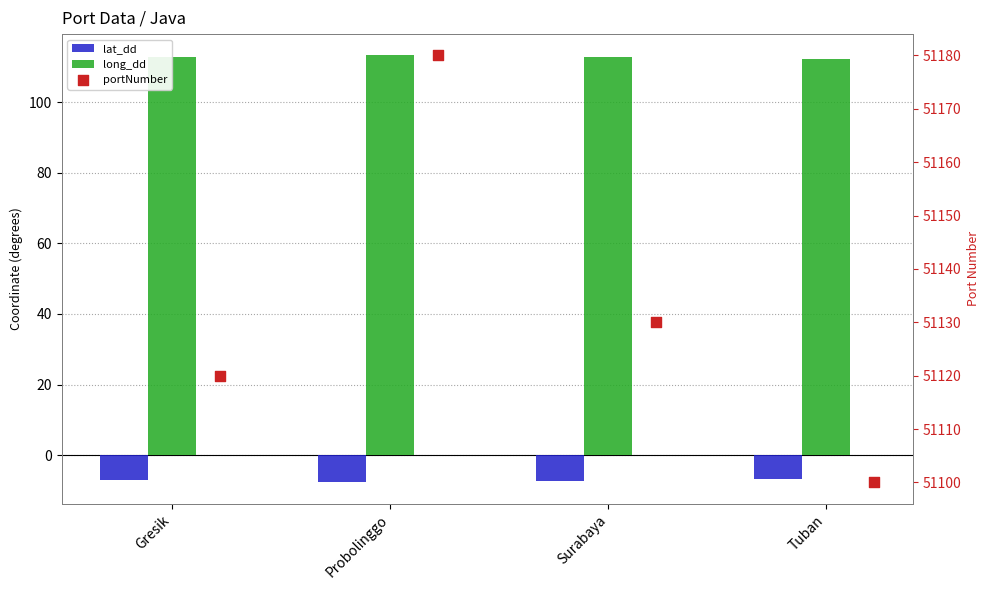

Which series reaches the maximum Y coordinate?

portNumber